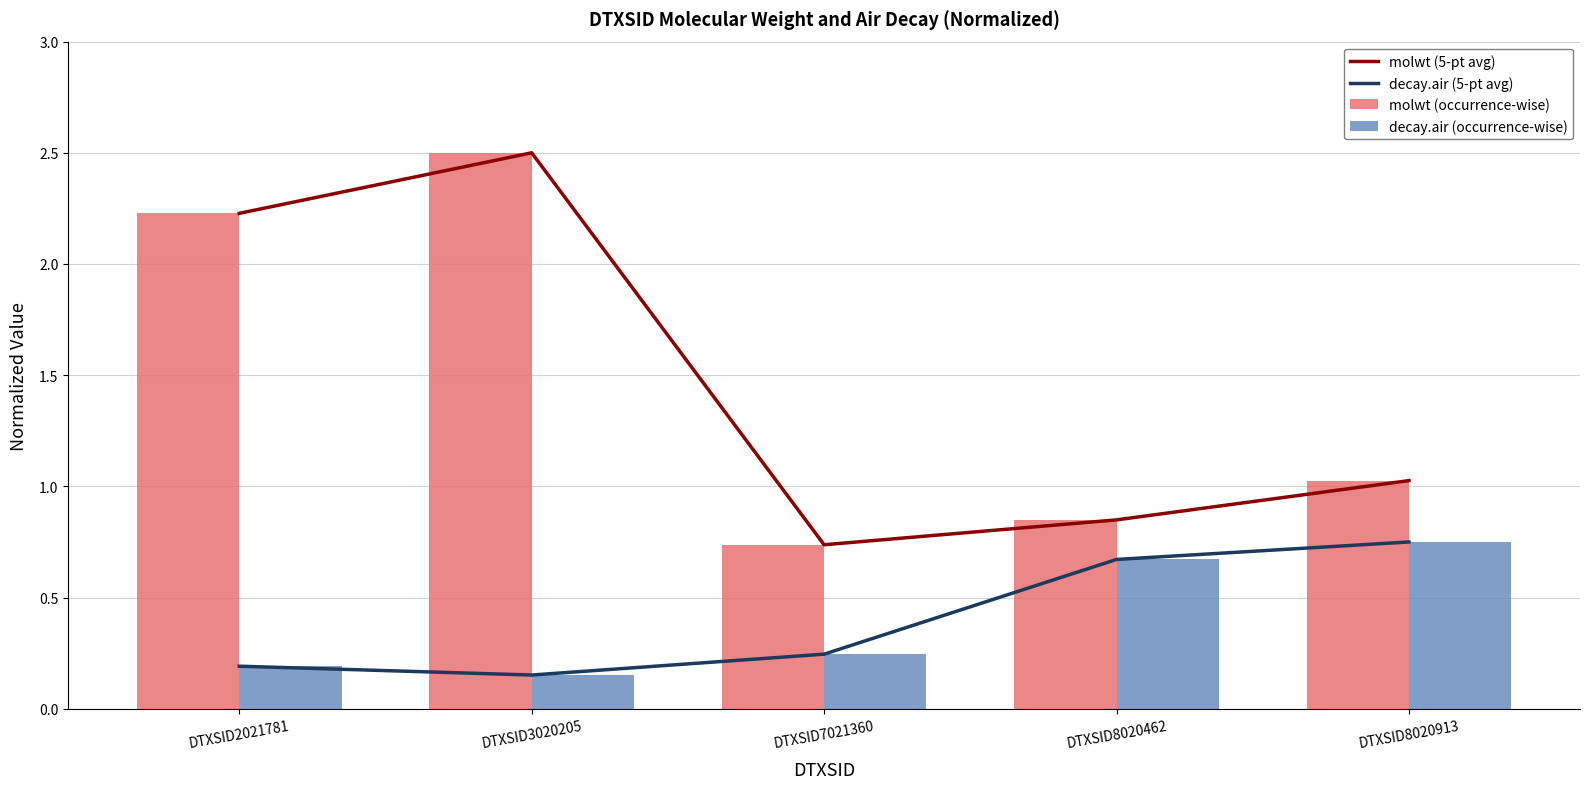

At which category is the sum across all series the highest?

DTXSID3020205